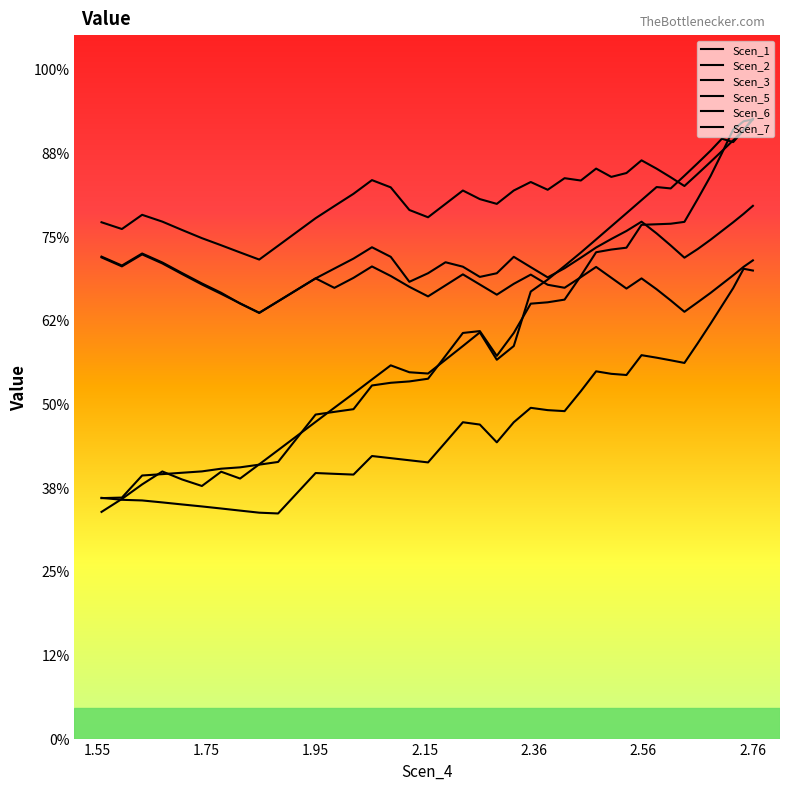

How many intersections are there between Scen_6 and Scen_5?

1